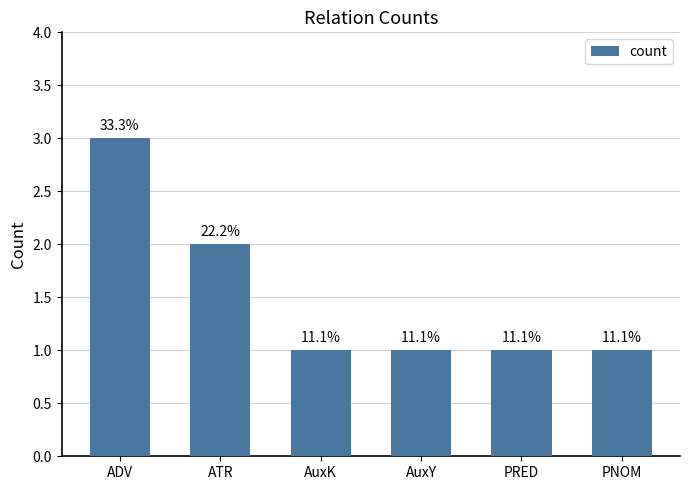

Rank the categories by value from highest to lowest.

ADV, ATR, AuxK, AuxY, PRED, PNOM